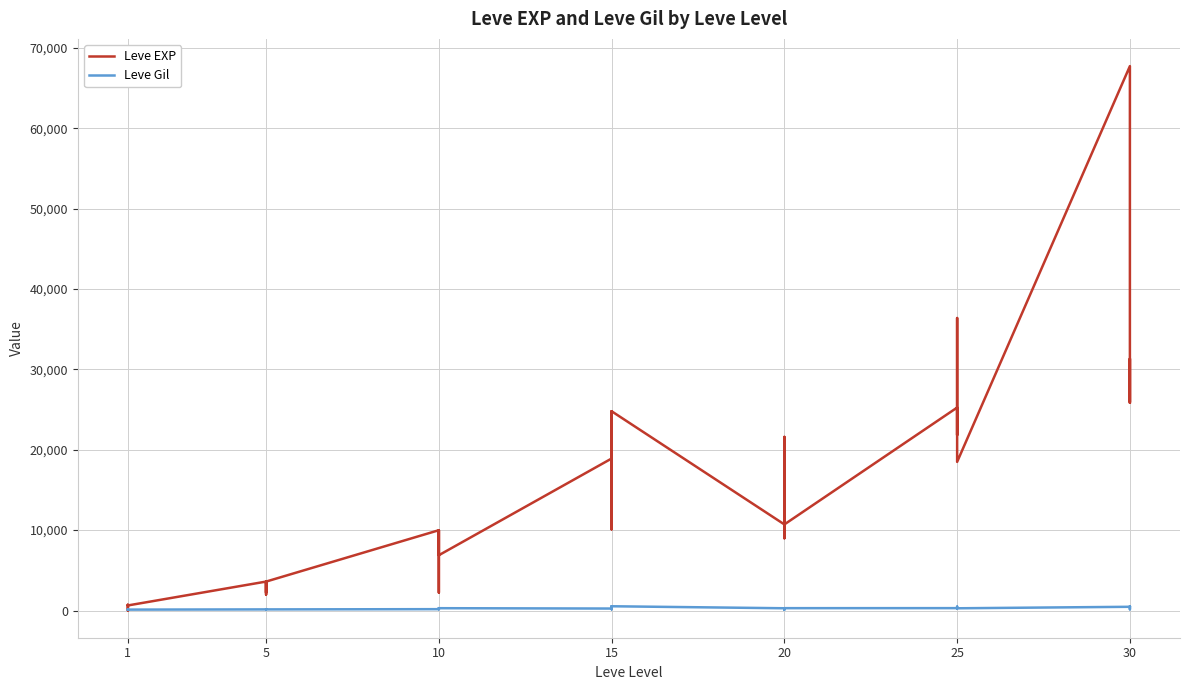

The Leve Gil series shows 292 at 20. True or false?

True